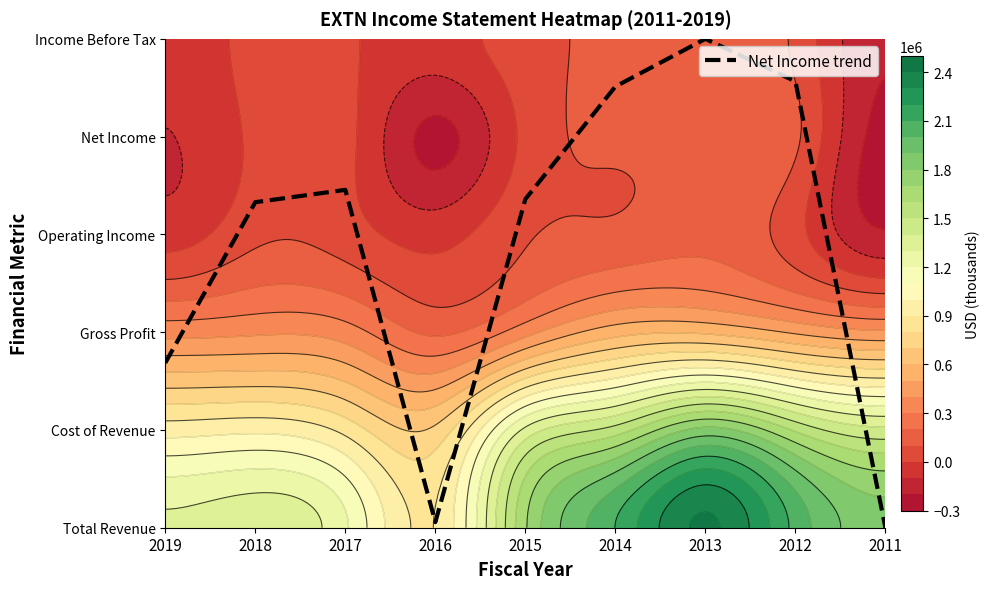

Which has a higher value, 2012 or 2016?

2012